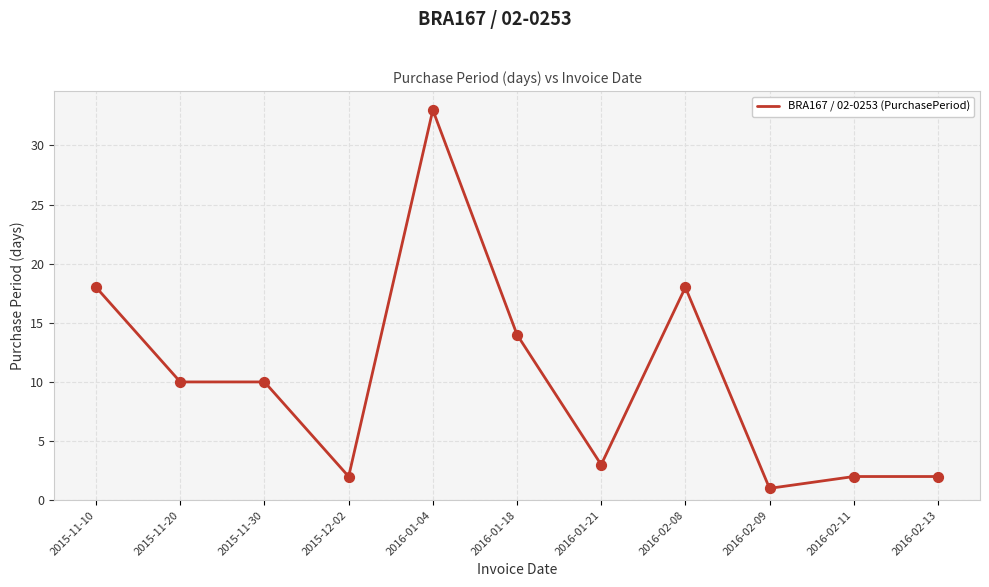

Approximately how many times larger is the value at 2015-11-20 compared to 2016-01-04?

0.3